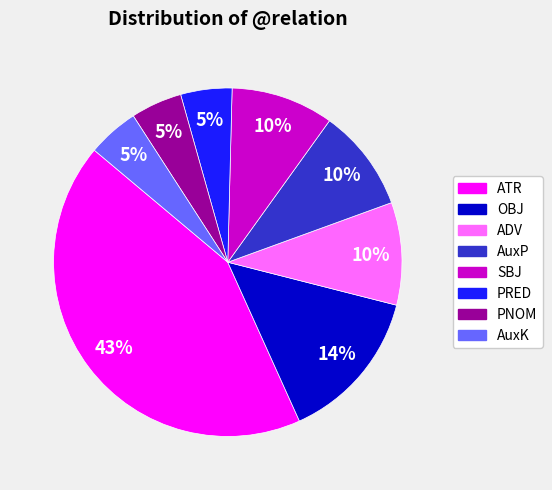

To the nearest percent, what portion does PRED represent?

5%